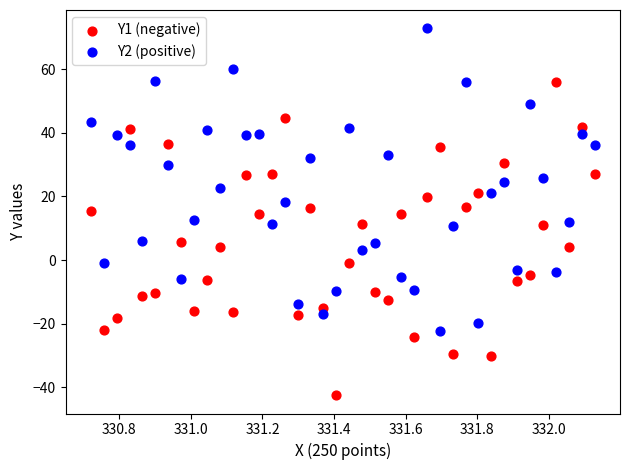

Across all data points, what is the range of X values (max minus min)?

1.4